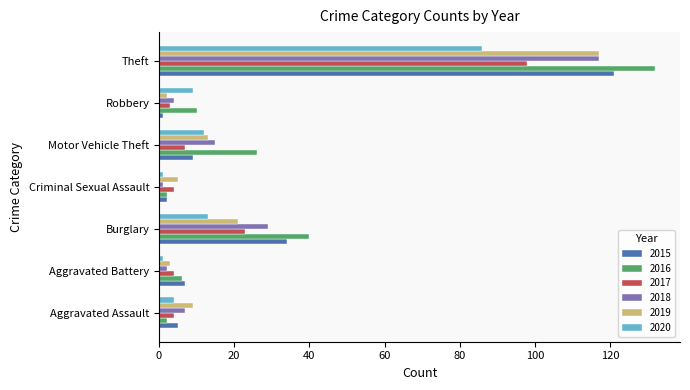

At which label is 2017 closest to 50?

Burglary